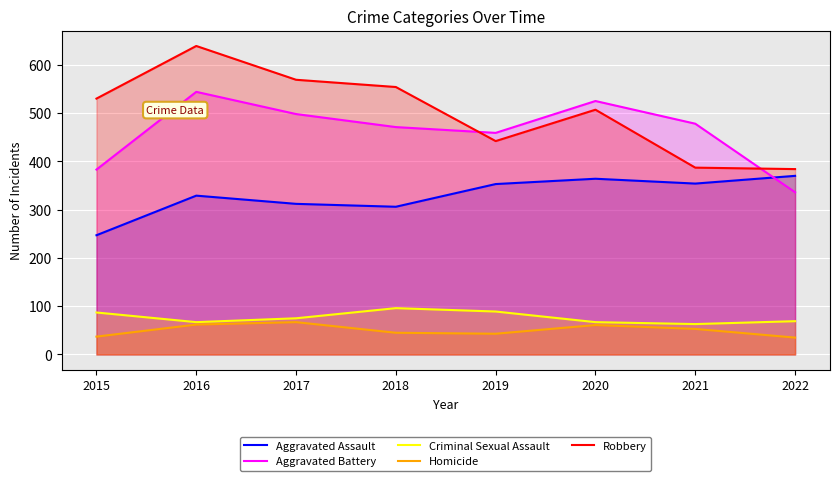

What is the difference between the maximum and minimum values in the Aggravated Battery series?

208